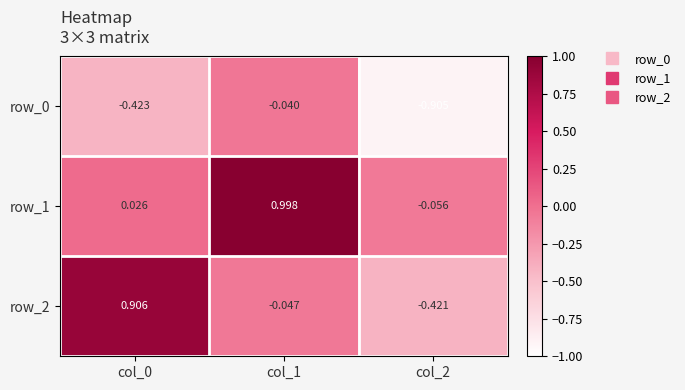

The row_1 series shows -0.1 at col_2. True or false?

True